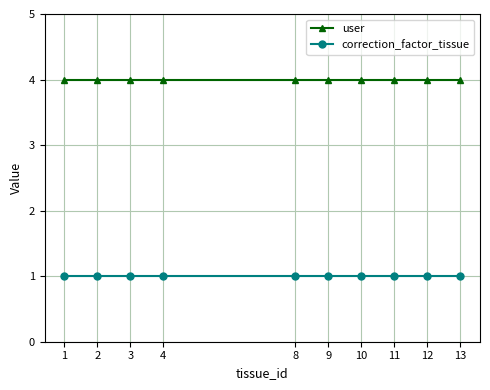

True or false: user has a value of 4 at 4.

True